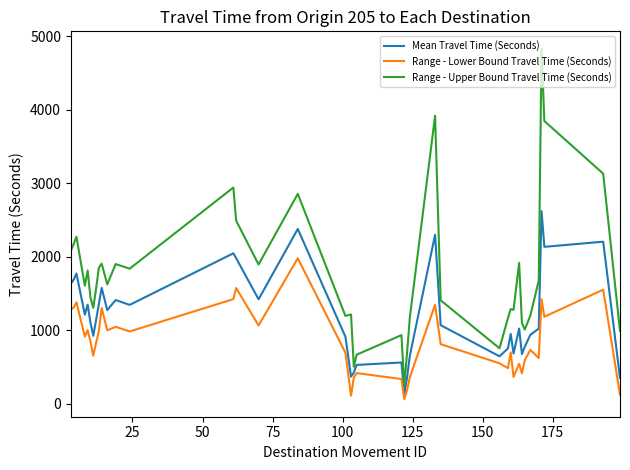

What is the minimum value for Mean Travel Time (Seconds)?

127